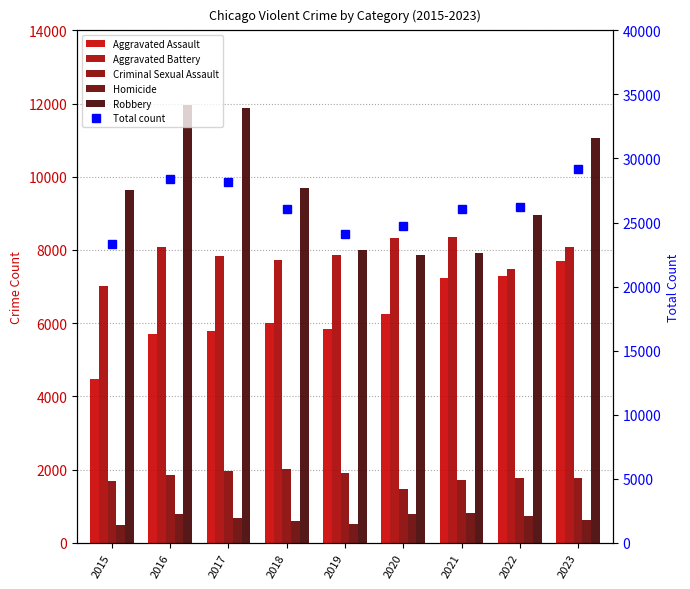

Count the number of categories in the chart.

9